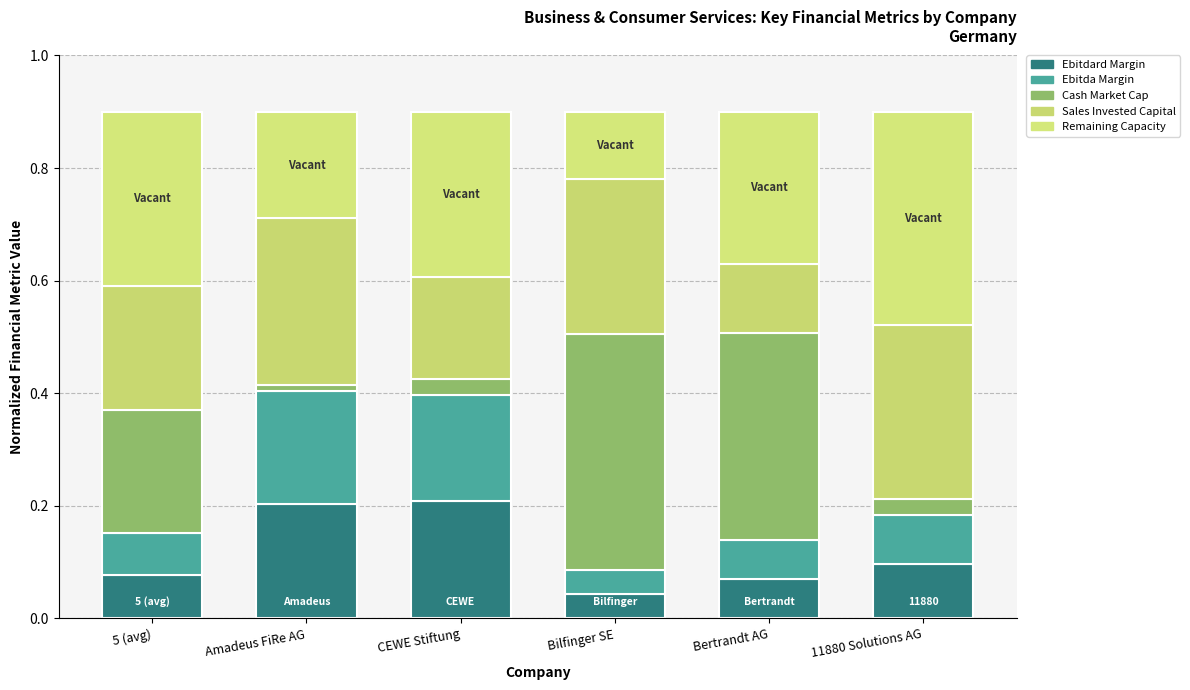

Does the chart contain stacked bars?

Yes